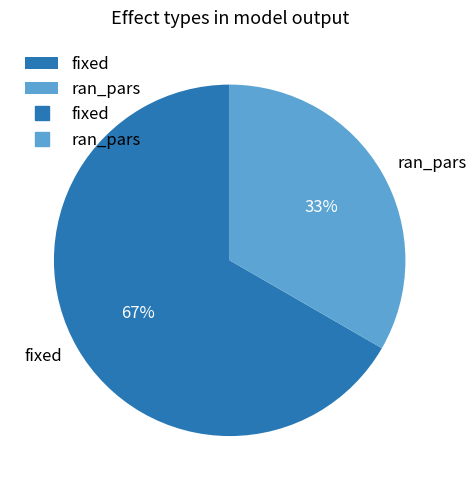

Is it true that fixed is 67% of the pie?

True